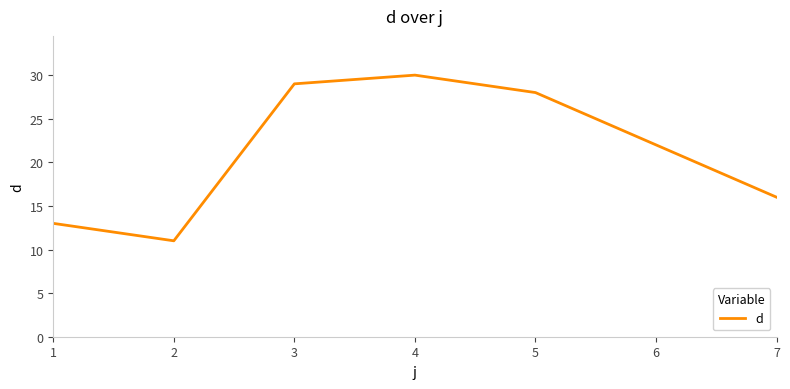

What is the difference between the maximum and minimum values?

19